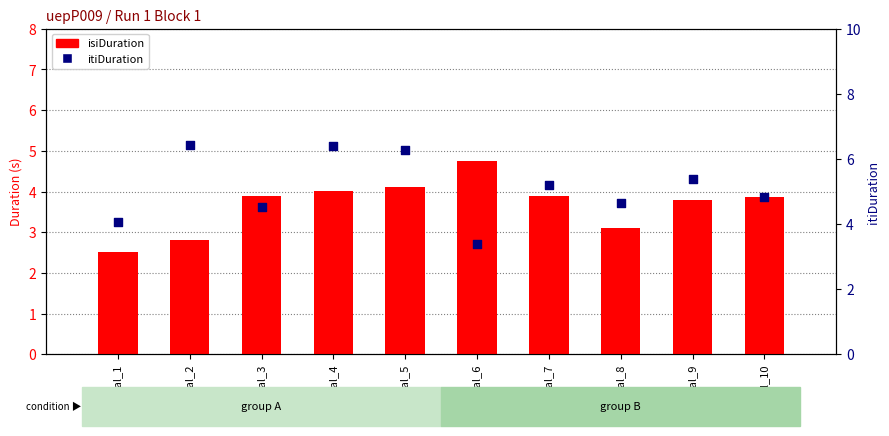

At how many categories does at least one series exceed 3?

10